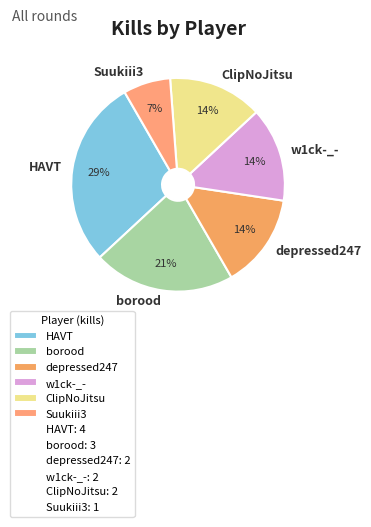

To the nearest percent, what portion does ClipNoJitsu represent?

14%